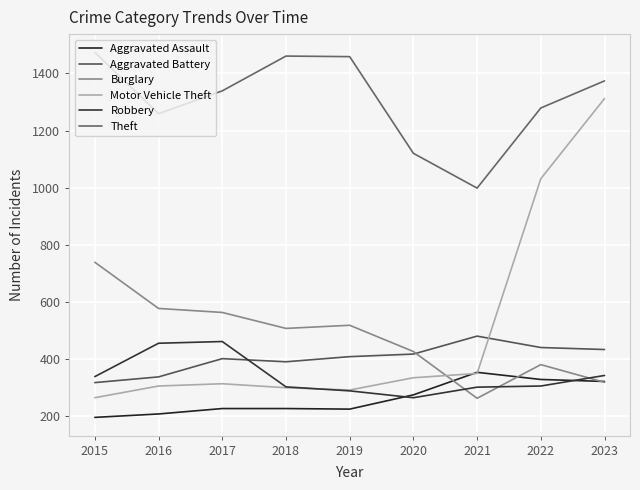

What is the total value across all series at 2016?

3135